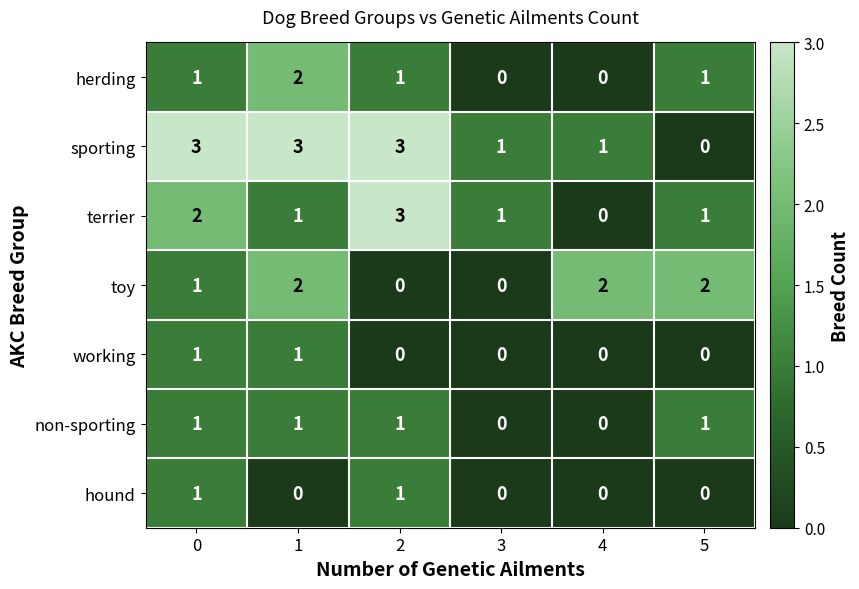

Is the value of working at 2 greater than the value of terrier at 1?

No